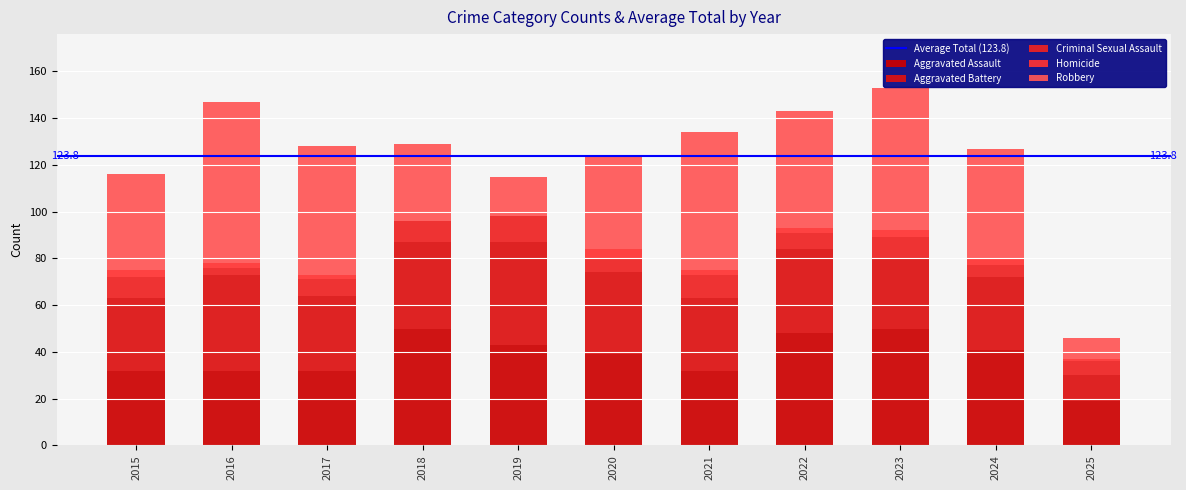

How many series are shown in this chart?

5